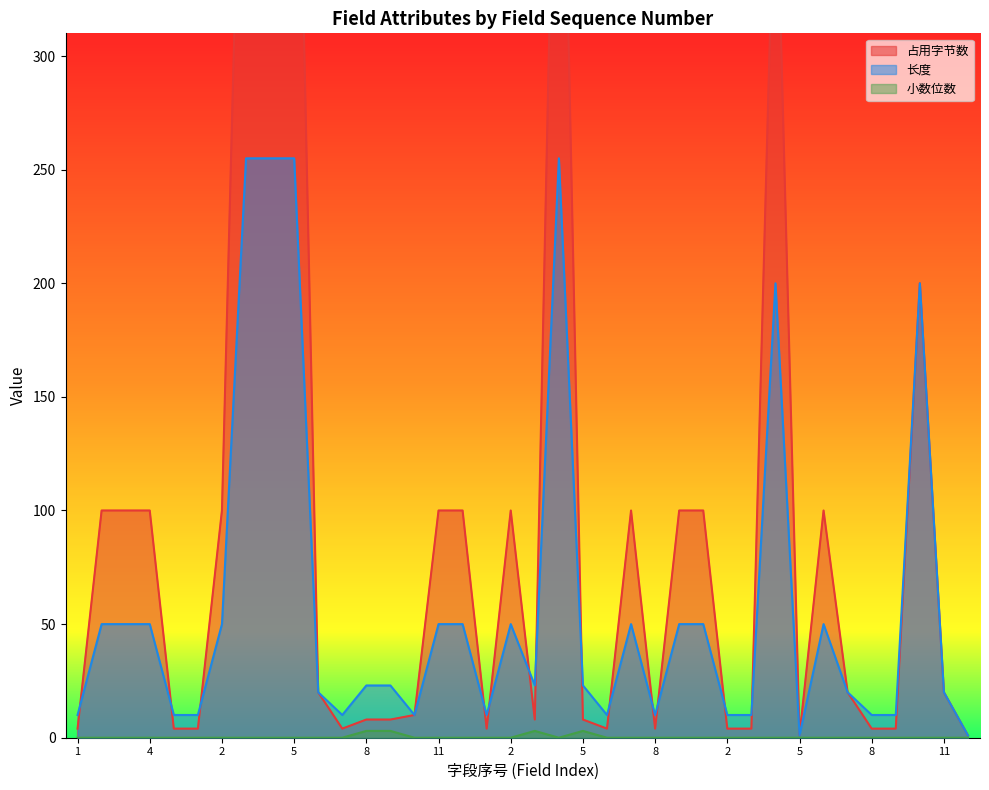

What is the highest value of the 长度 series?

255